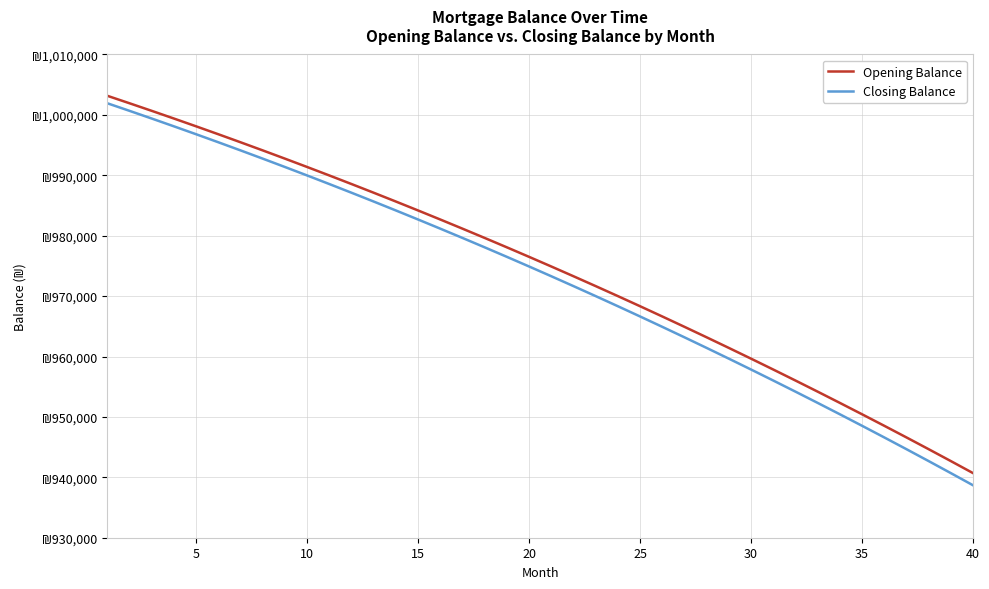

Does the chart have visible grid lines?

Yes